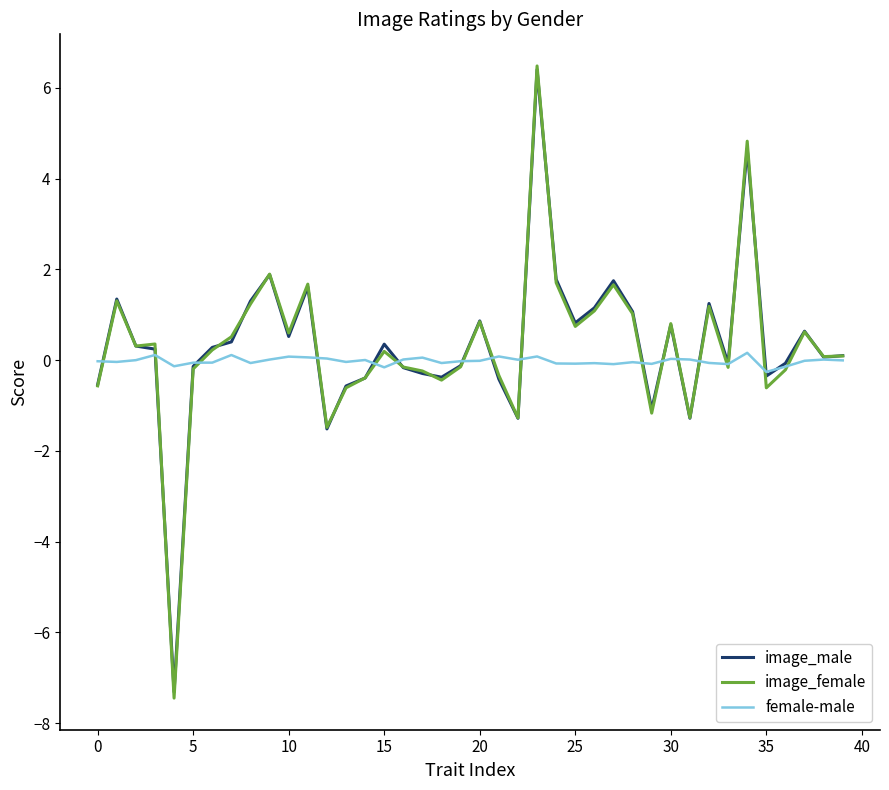

What is the lowest value of the image_female series?

-7.4